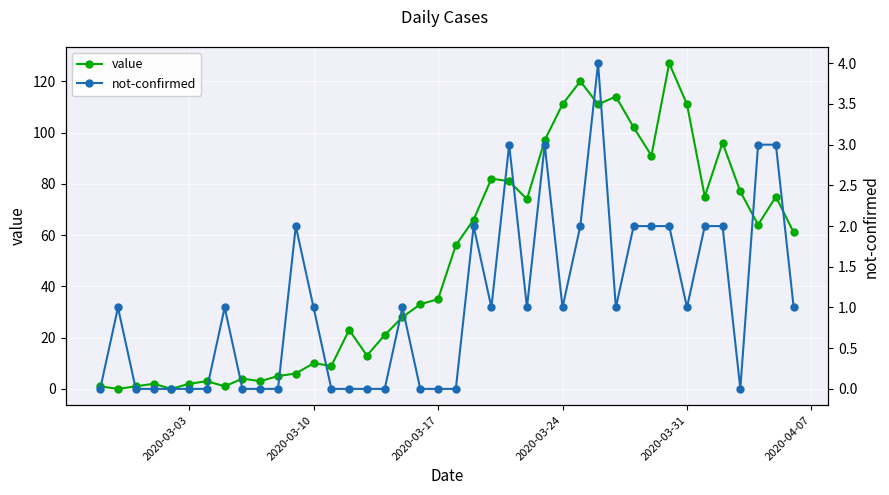

What are all the series names shown in the legend?

value, not-confirmed